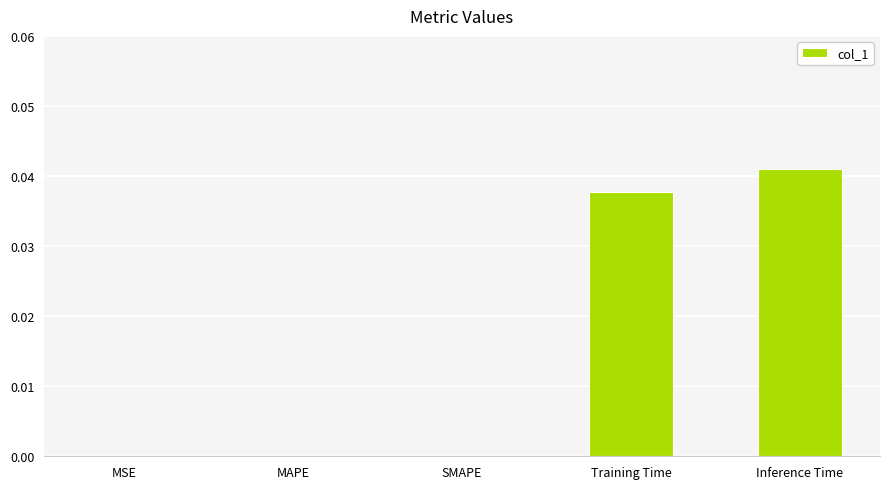

Is it true that the value at MSE is 0.0?

True